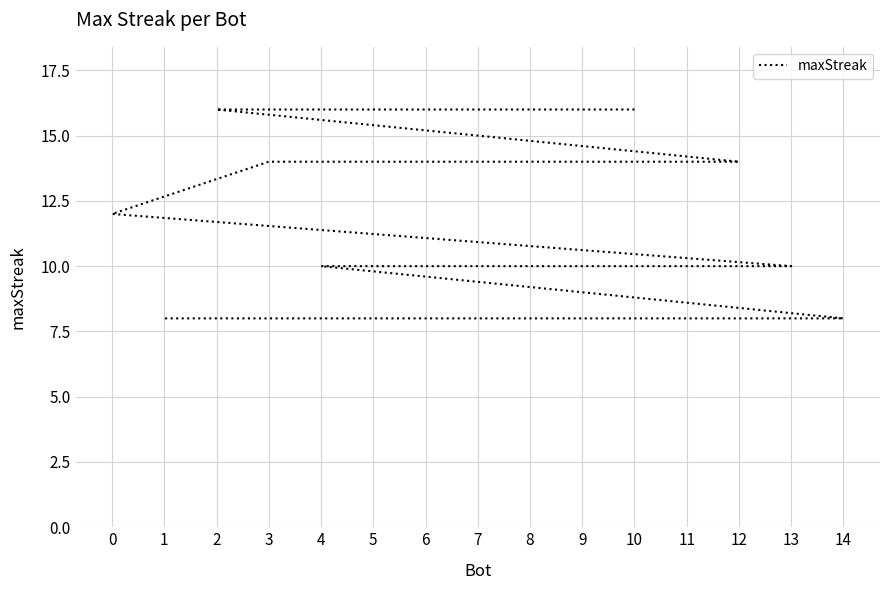

Rank the categories by value from highest to lowest.

10, 2, 12, 5, 3, 0, 13, 11, 9, 7, 6, 4, 14, 8, 1